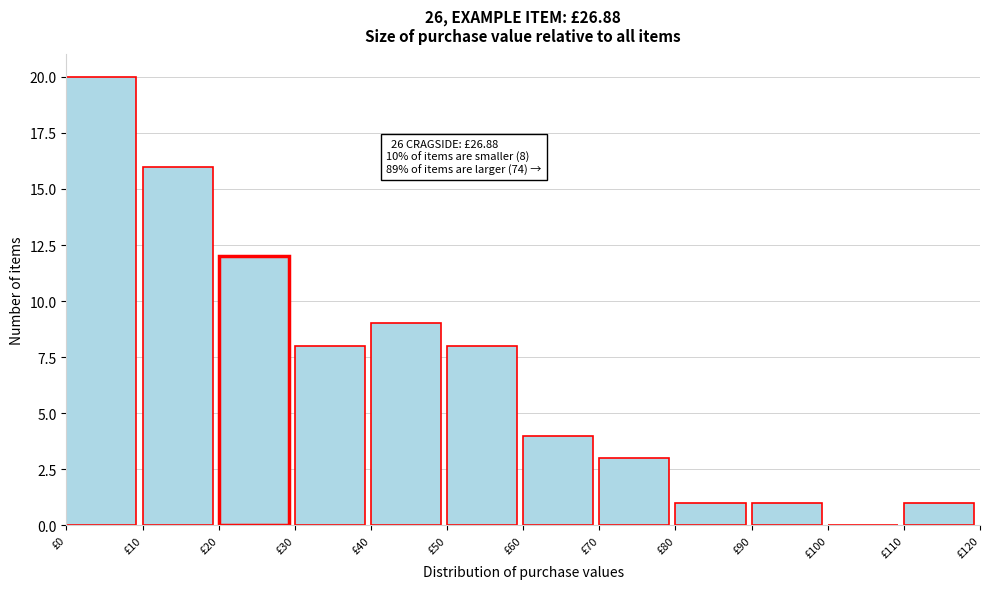

Which range on the x-axis has the tallest bar?

0 to 10